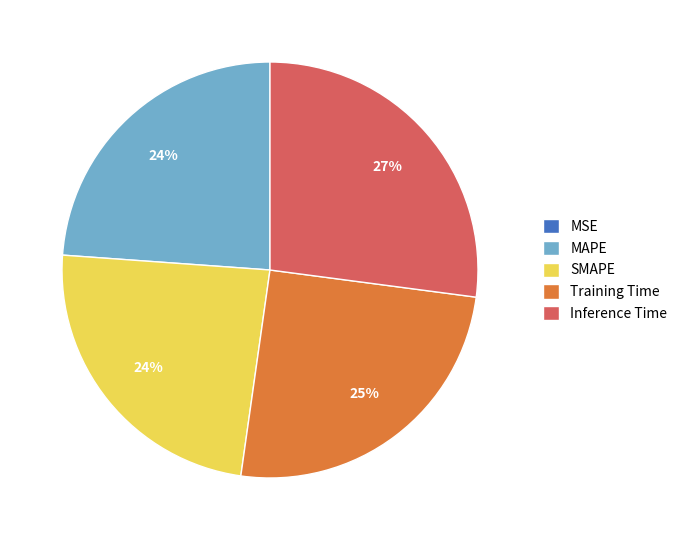

Which category has the biggest portion of the pie?

Inference Time